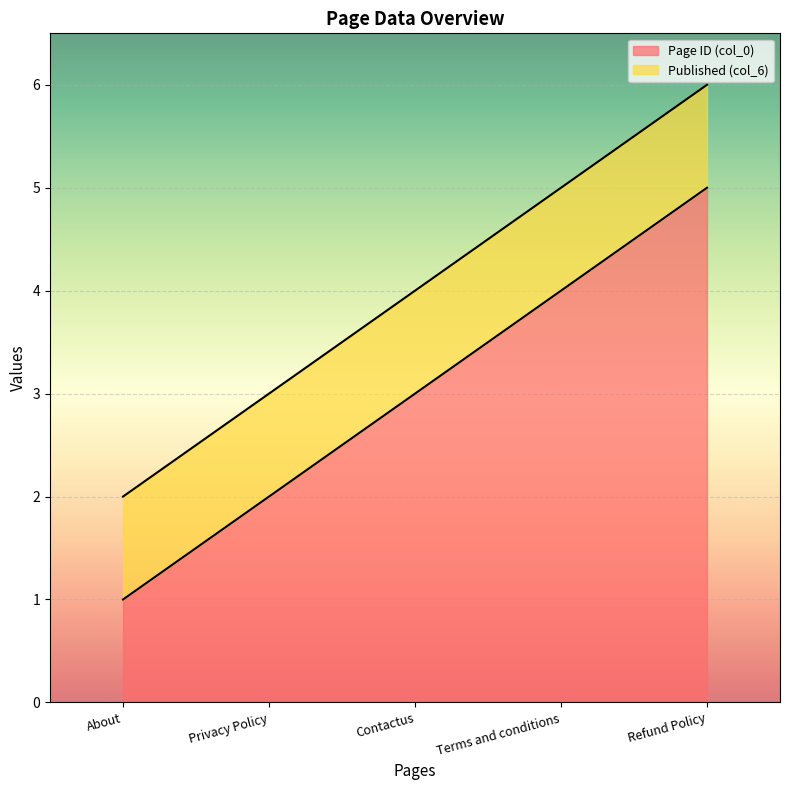

How many data points does each series have?

5